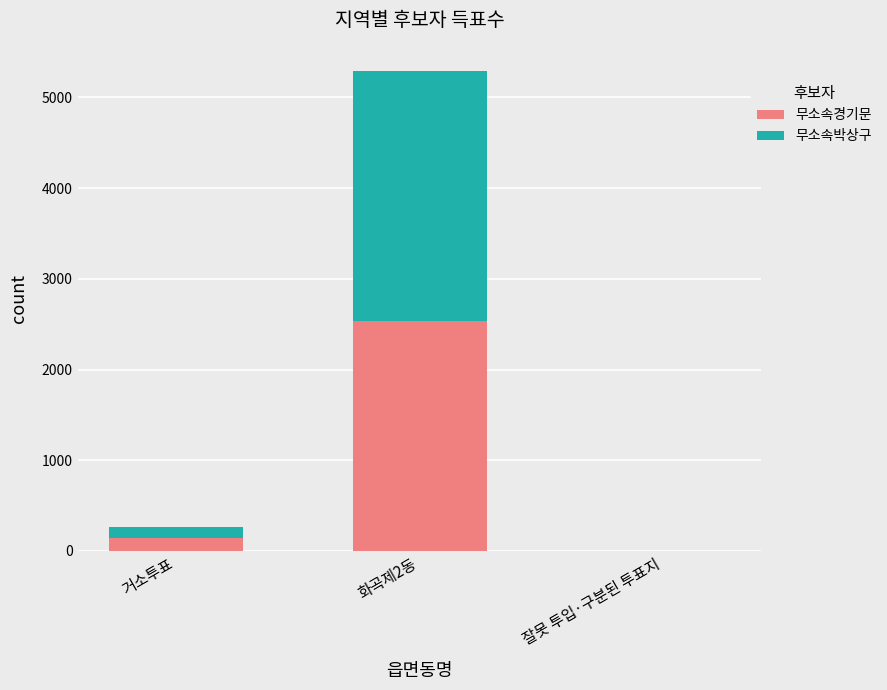

The 무소속경기문 series shows 139 at 거소투표. True or false?

True